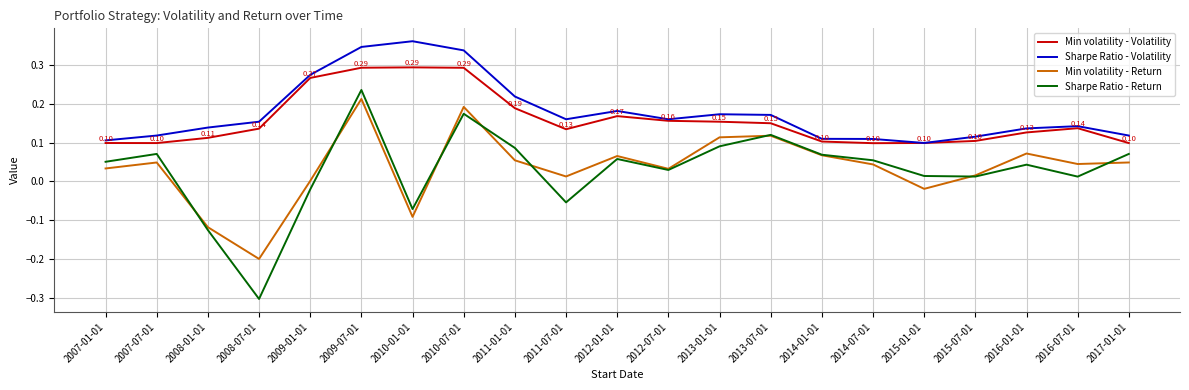

Is it true that Min volatility - Return equals 0.0 at 2015-07-01?

True